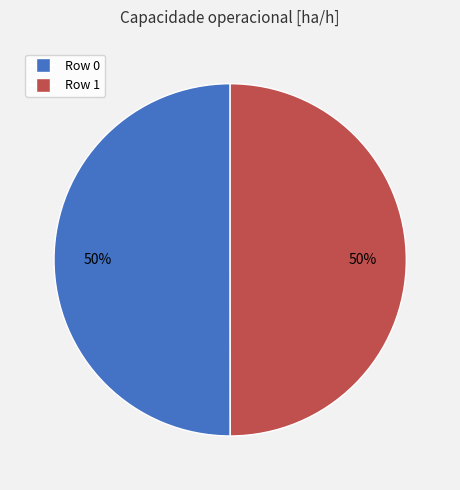

To the nearest percent, what percentage of the pie is Row 0?

50%